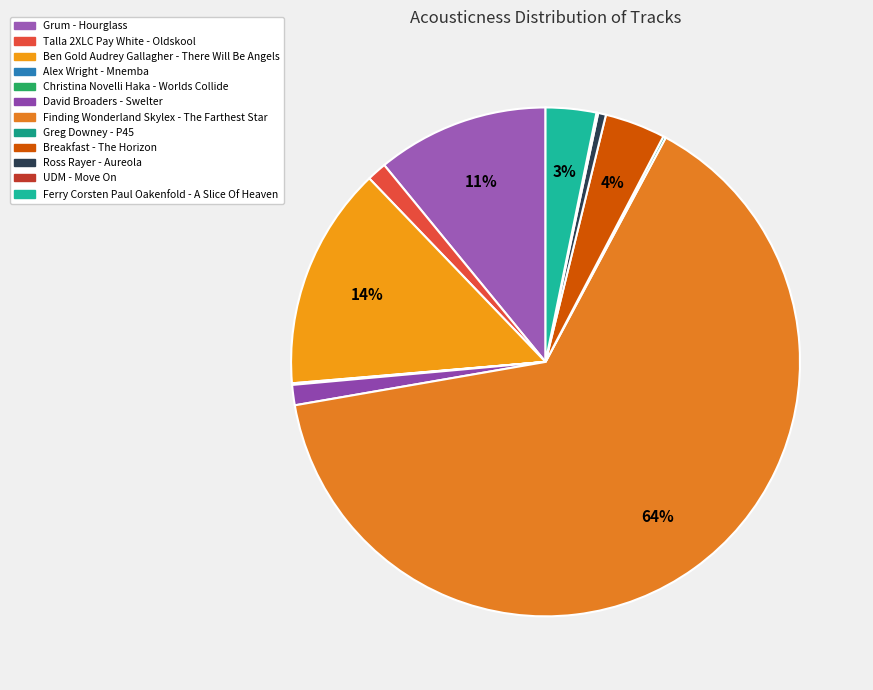

True or false: Ross Rayer - Aureola accounts for 1% of the total.

False